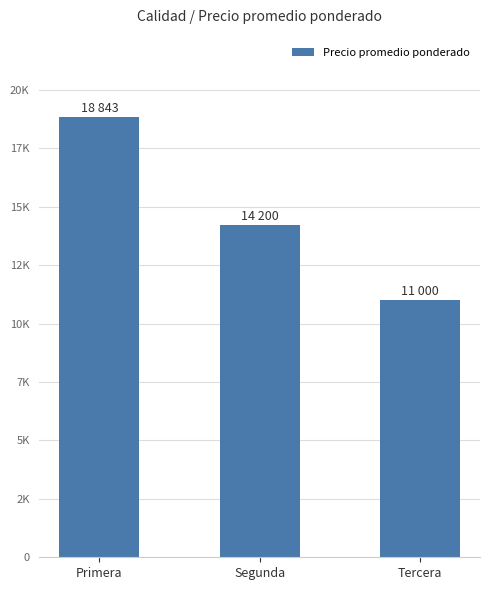

What is the change in value from Primera to Segunda?

-4643